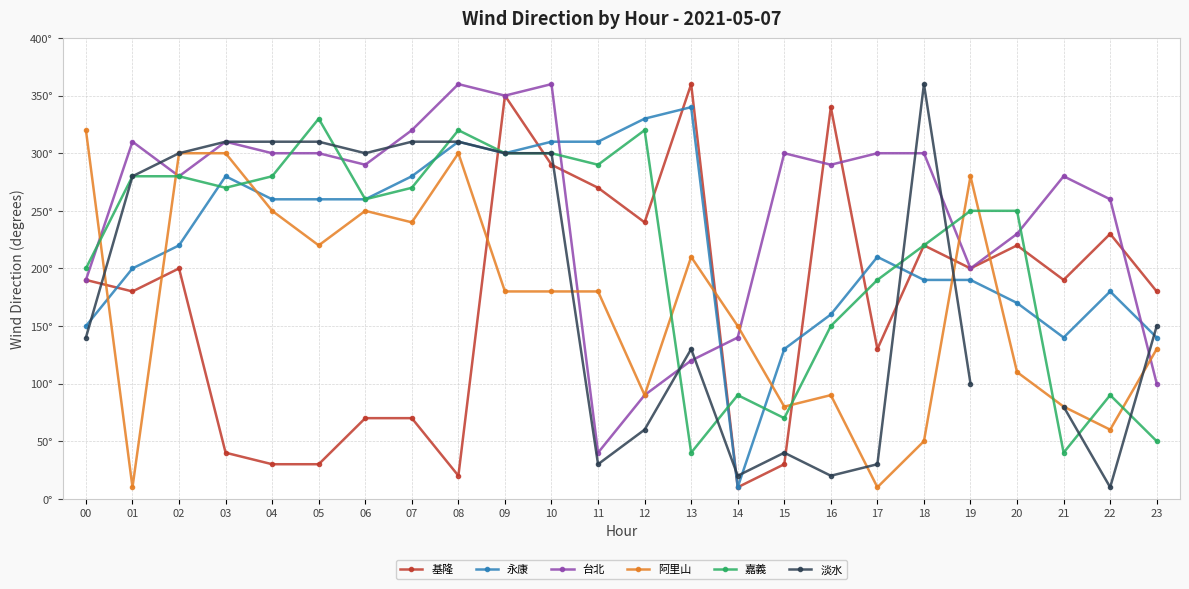

At which category does 嘉義 reach its first local valley?

03